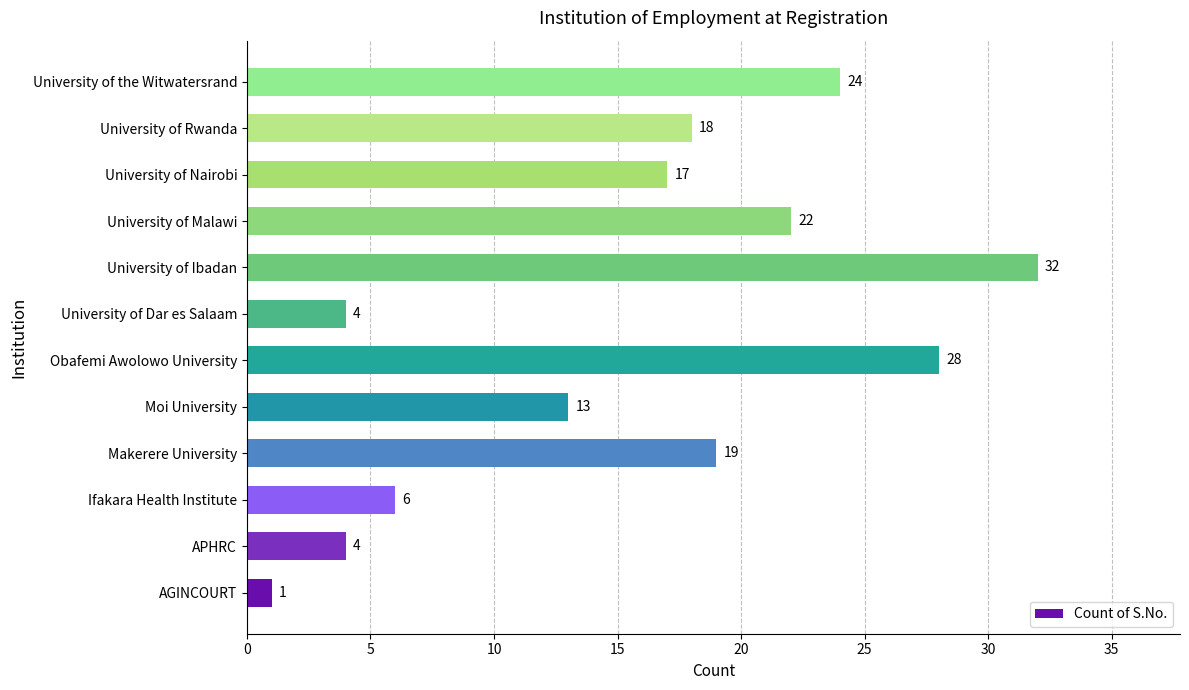

Reading top to bottom, transcribe all the data shown in this chart.

24	18	17	22	32	4	28	13	19	6	4	1